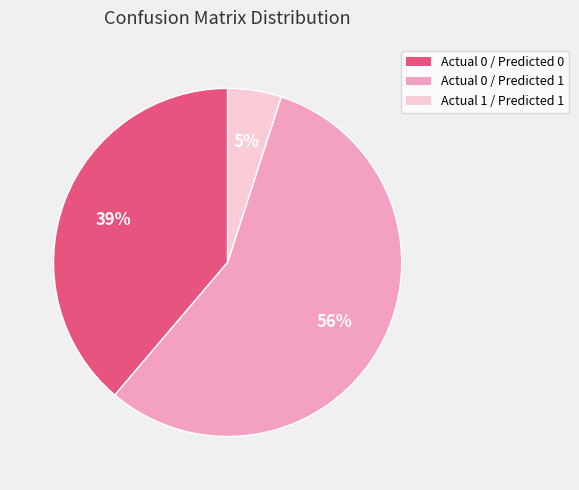

Which slice represents more than half of the pie?

Actual 0 / Predicted 1